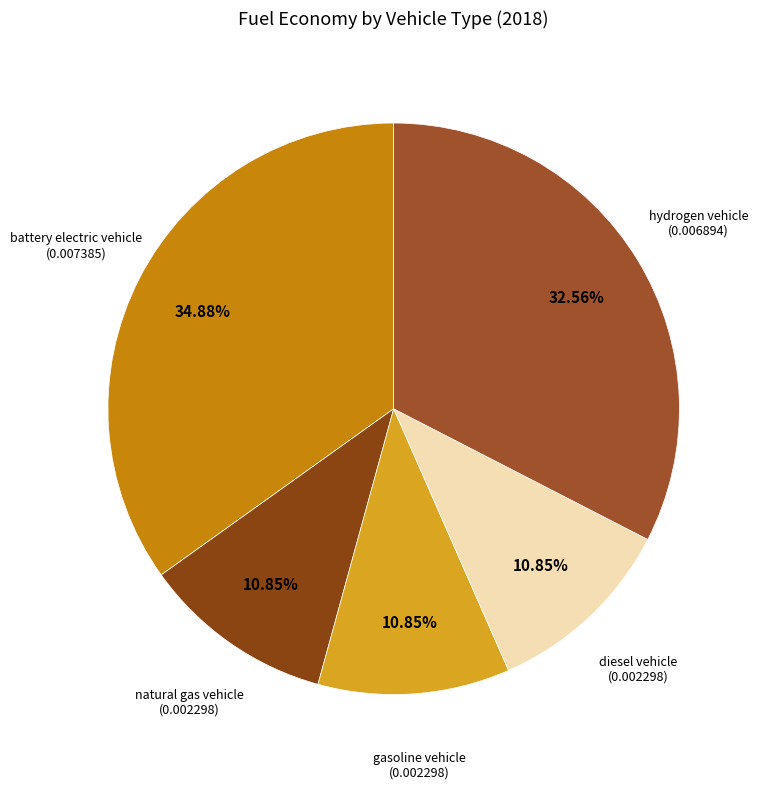

Which category has the biggest portion of the pie?

battery electric vehicle